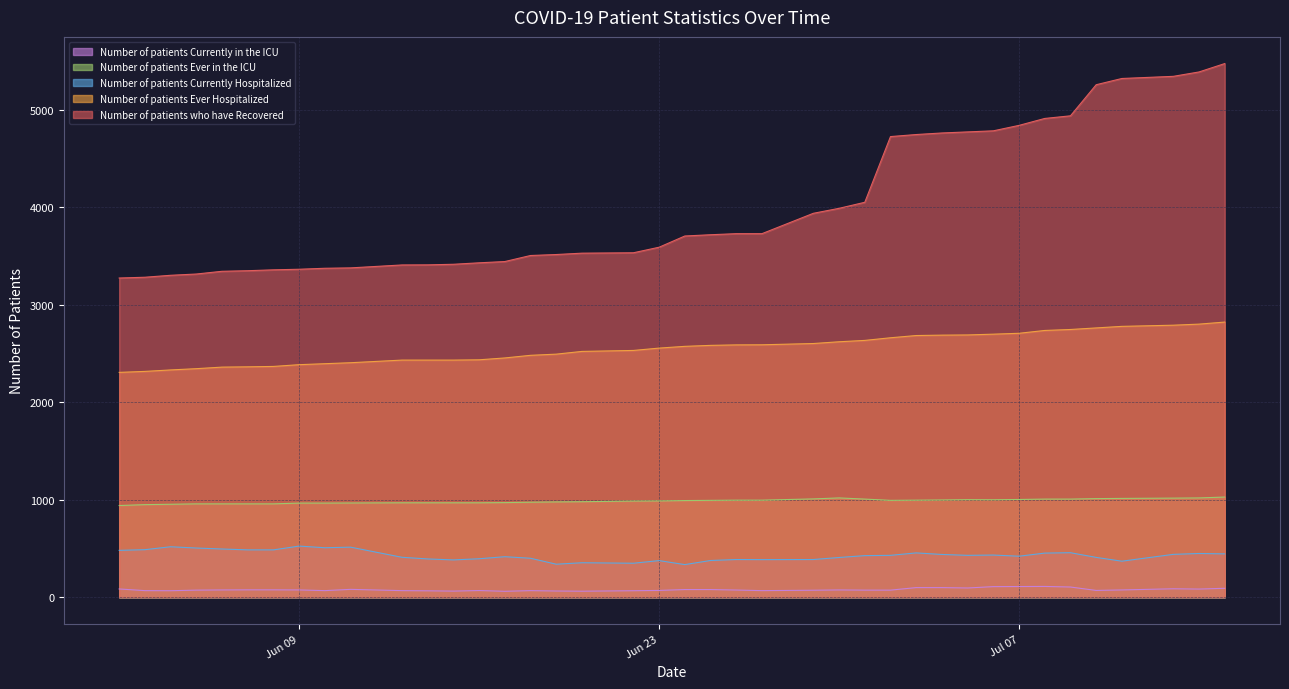

How many lines are shown in the chart?

5